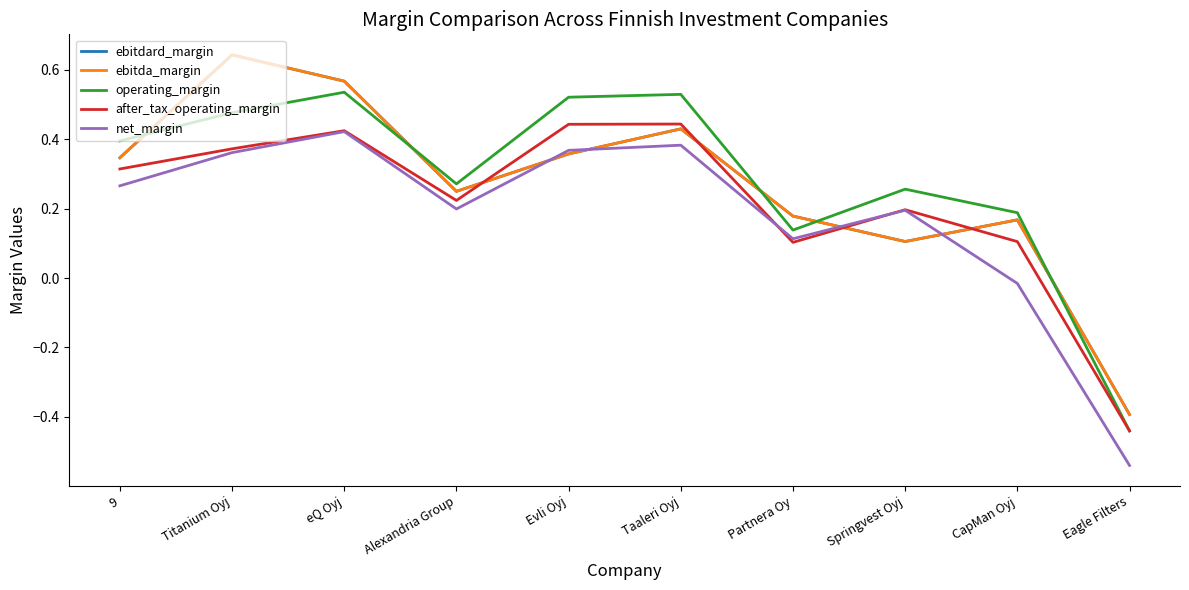

What is the sum of the net_margin values at CapMan Oyj and Alexandria Group?

0.2